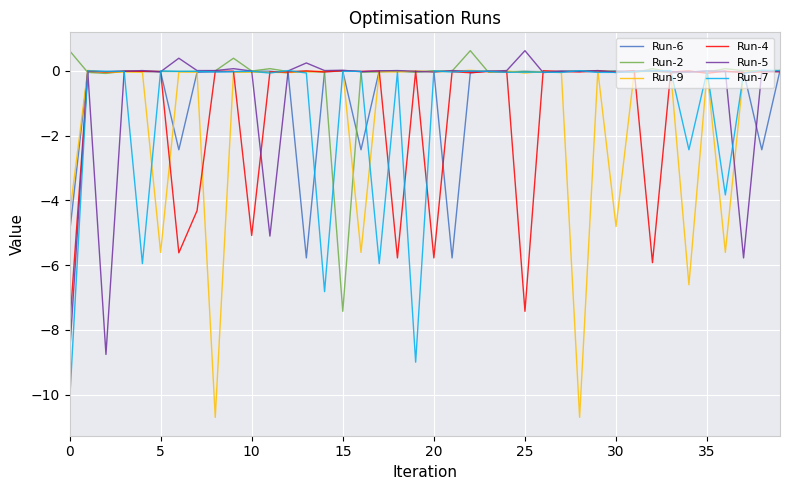

What is the greatest value displayed?

0.6